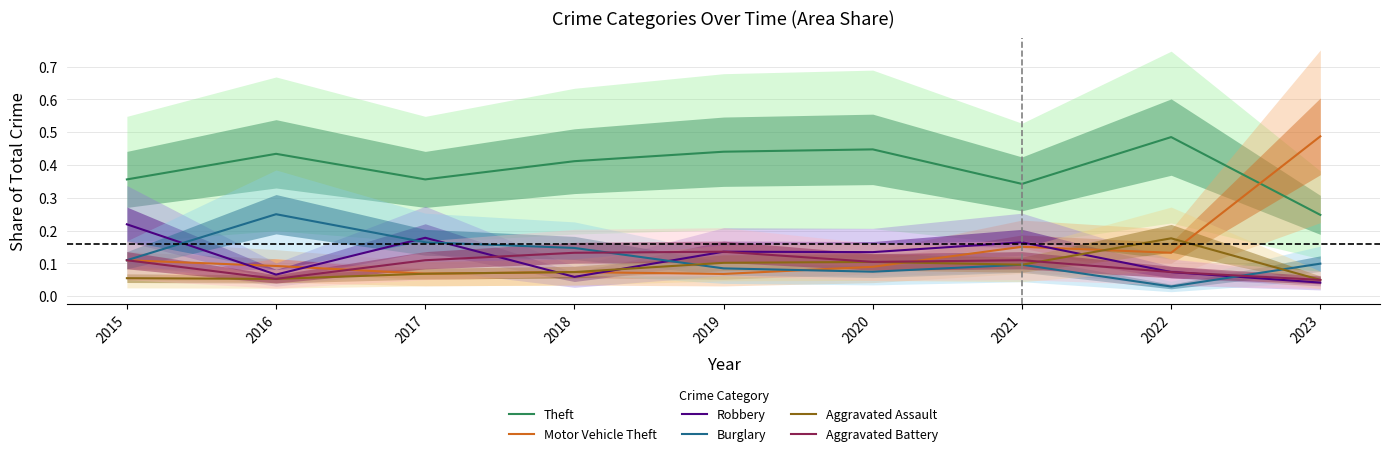

Count the number of data series in this chart.

6